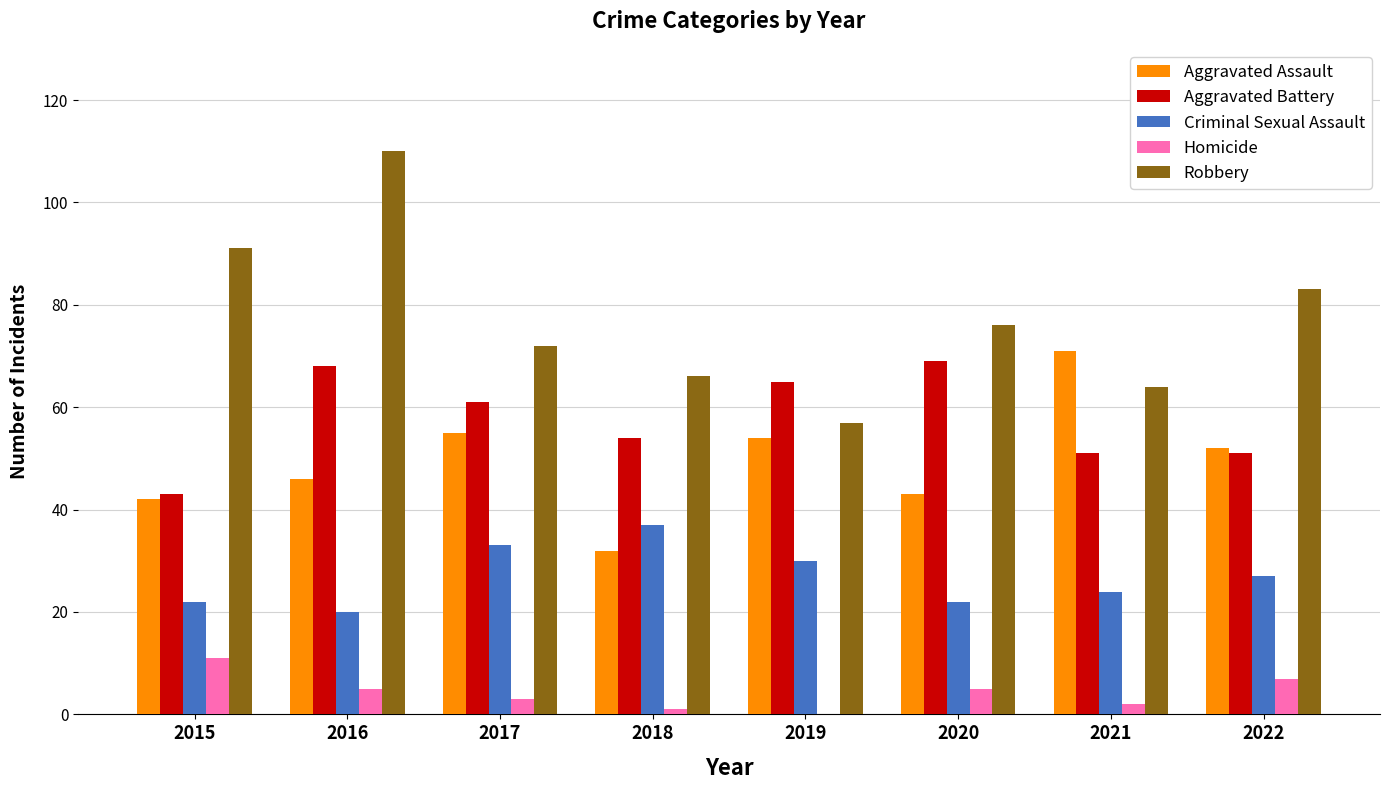

At which category is the sum across all series the highest?

2016